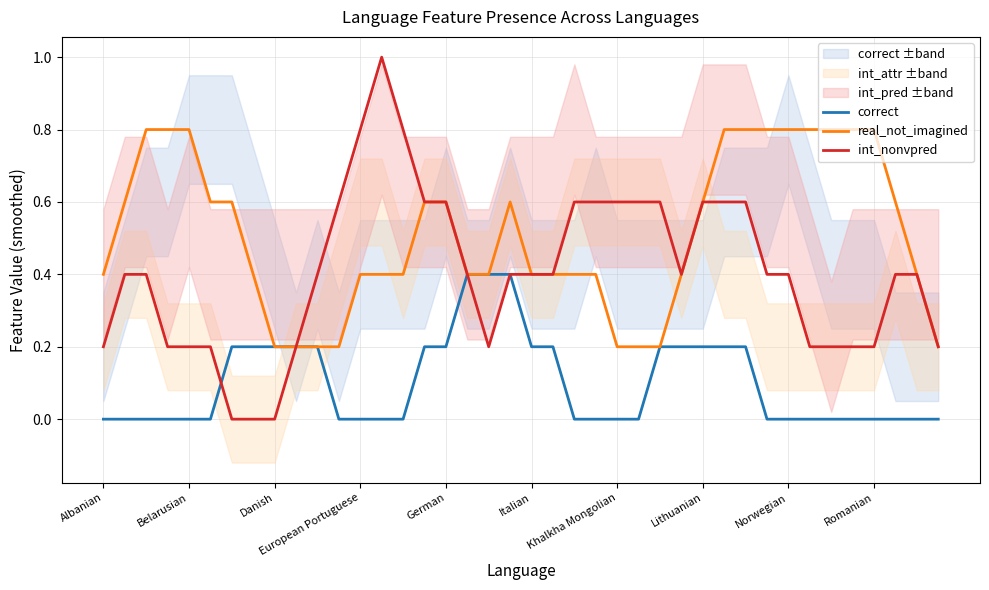

Is it true that real_not_imagined equals 0.2 at Lithuanian?

False